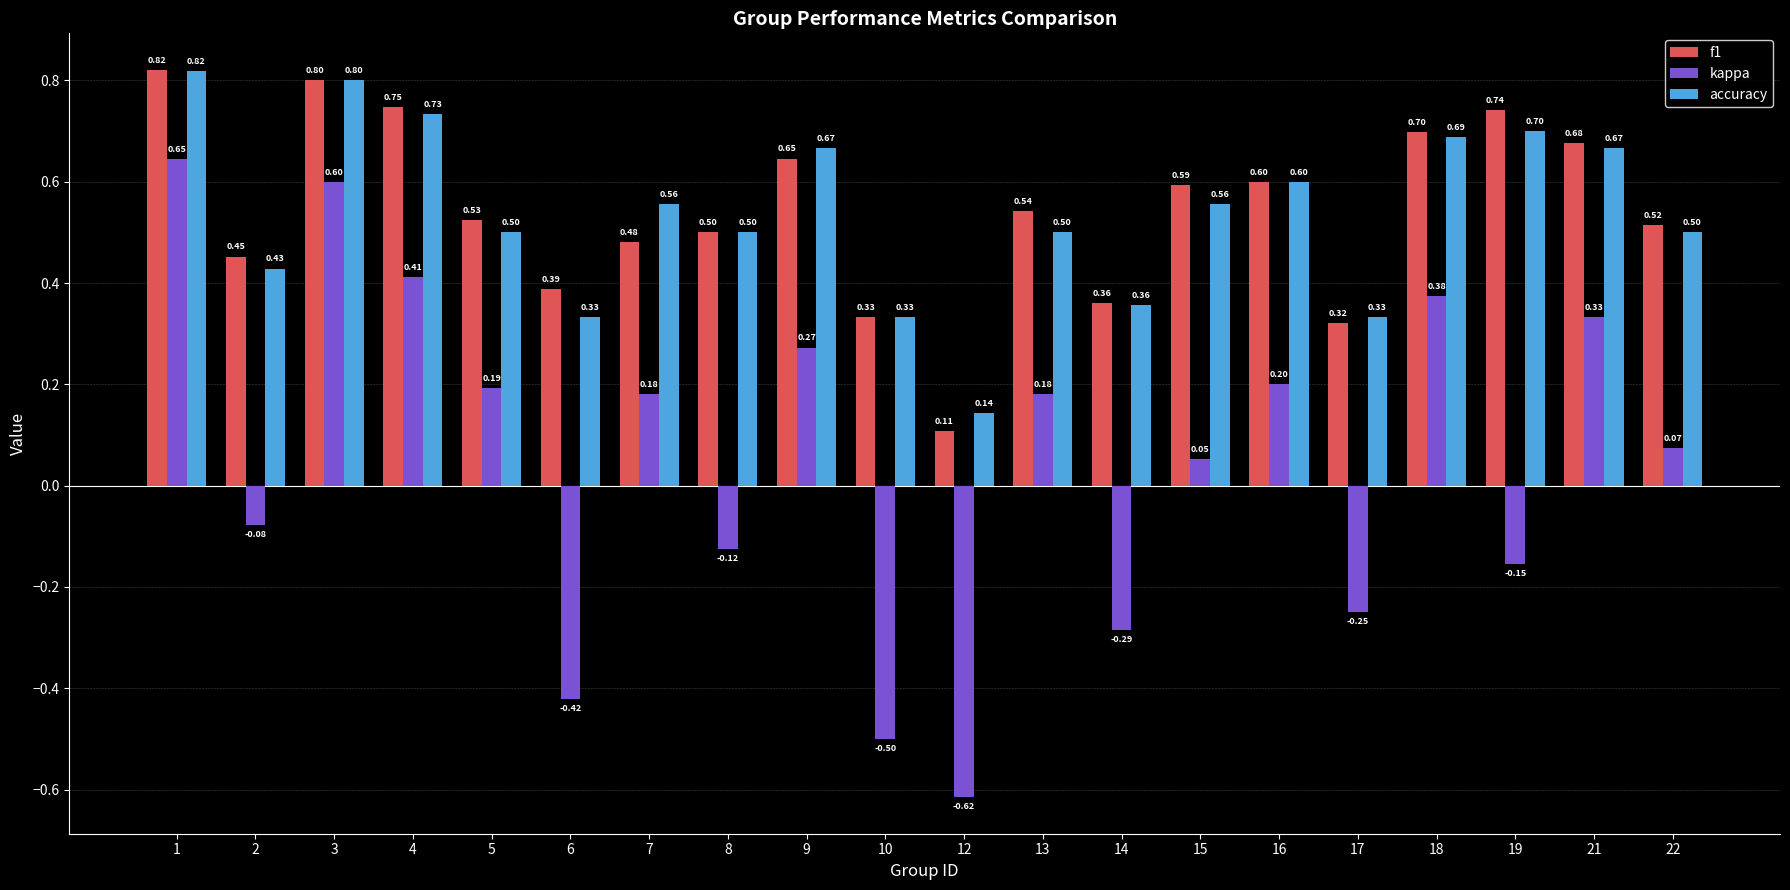

How many values in kappa are above zero?

12